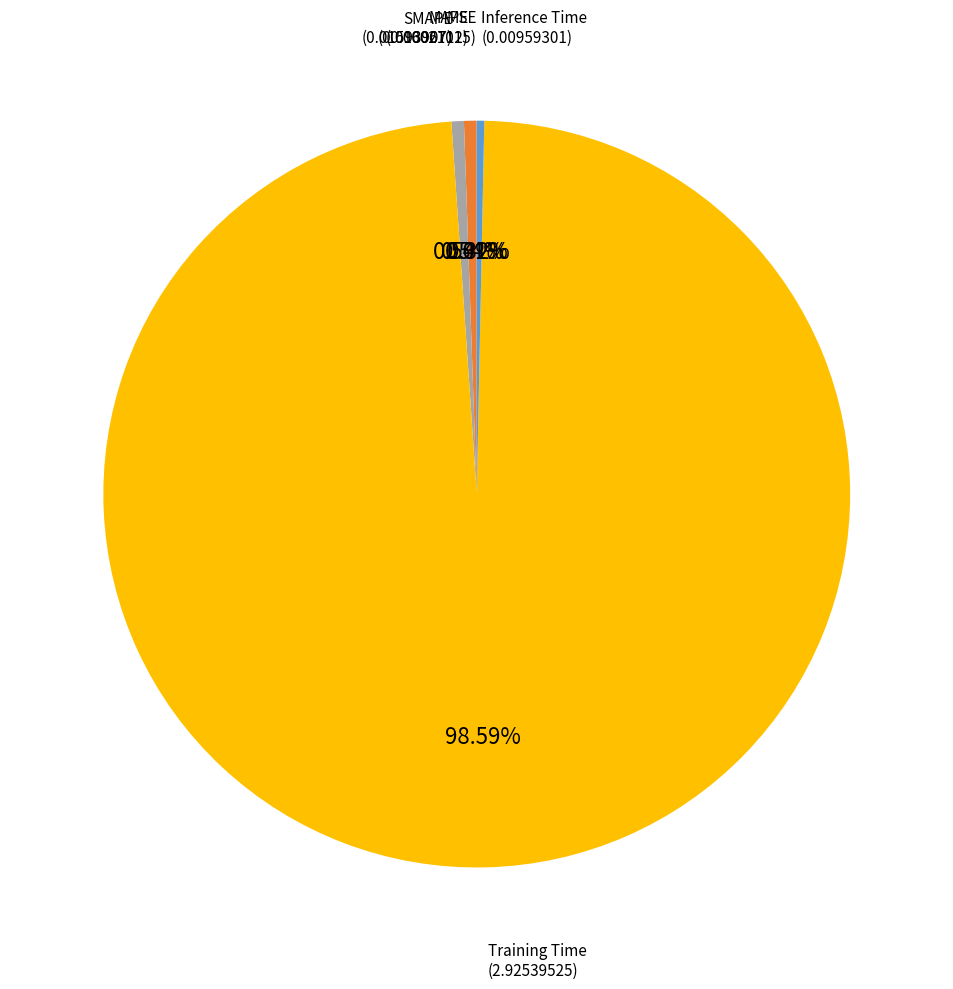

What percentage is the MAPE slice, to the nearest percent?

1%